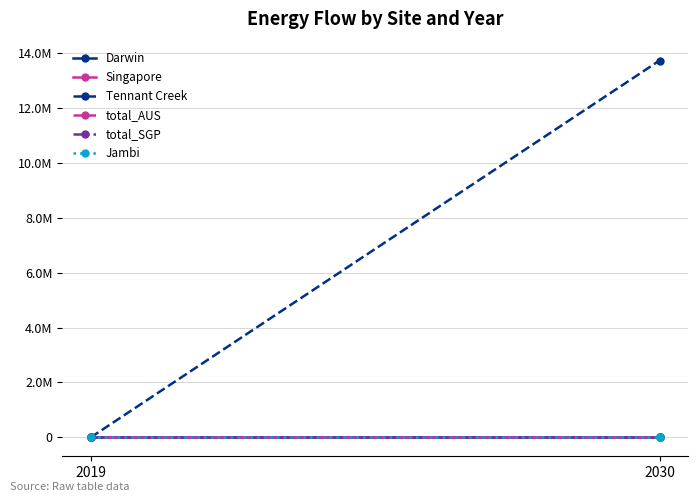

Which label corresponds to the largest value in the chart?

2030